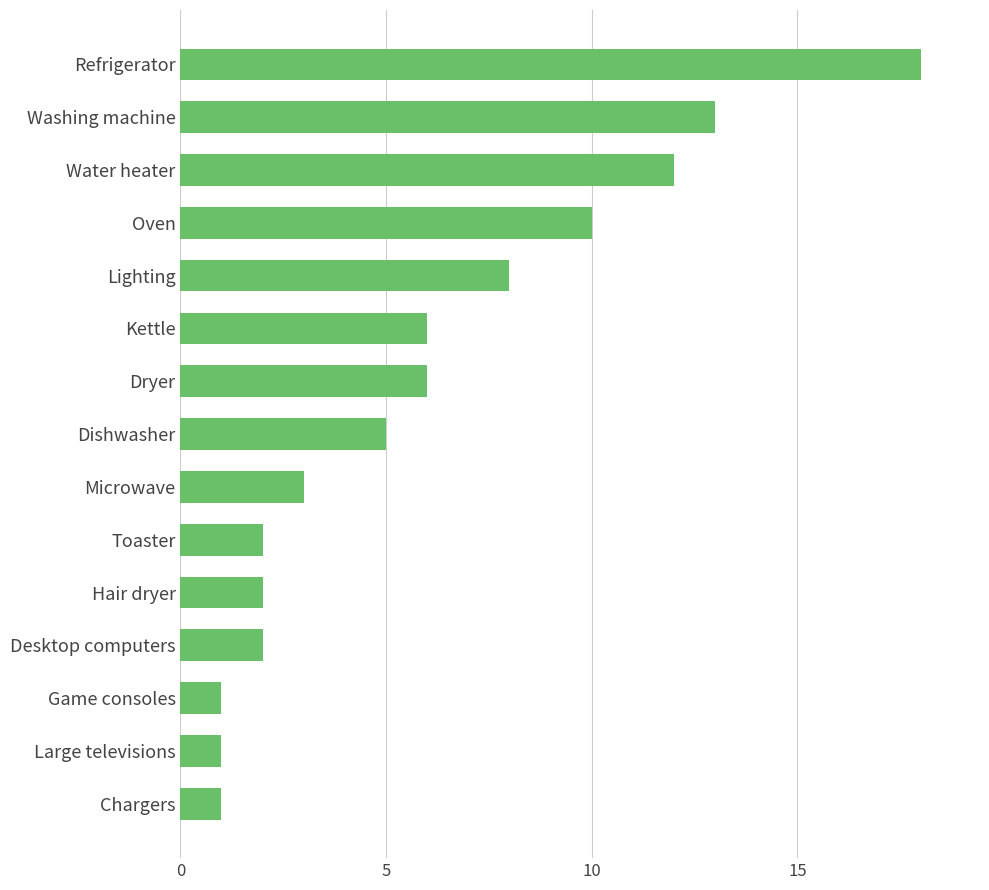

What is the sum of all values?

90